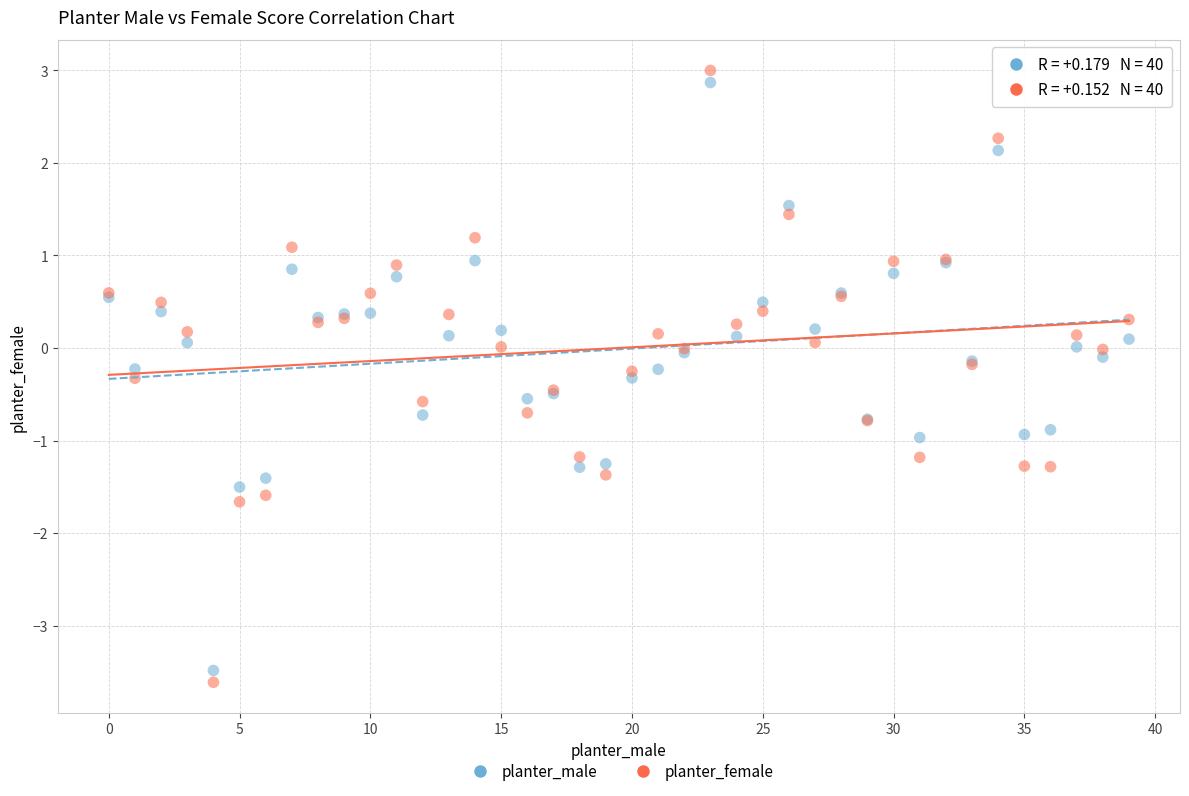

Which series contains the lowest Y value?

planter_female